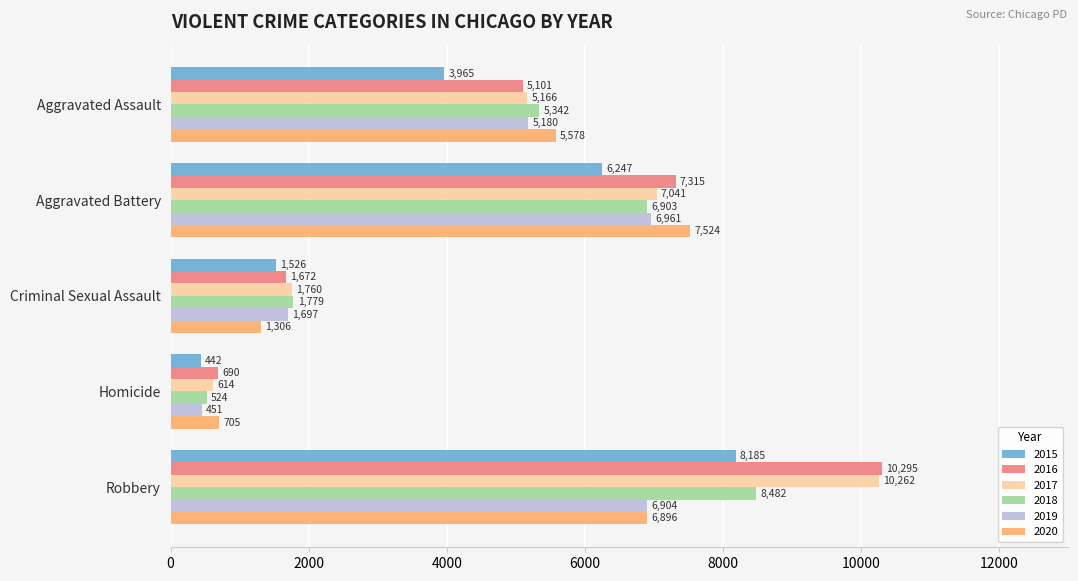

Between Criminal Sexual Assault and Homicide, which series saw the biggest shift?

2018